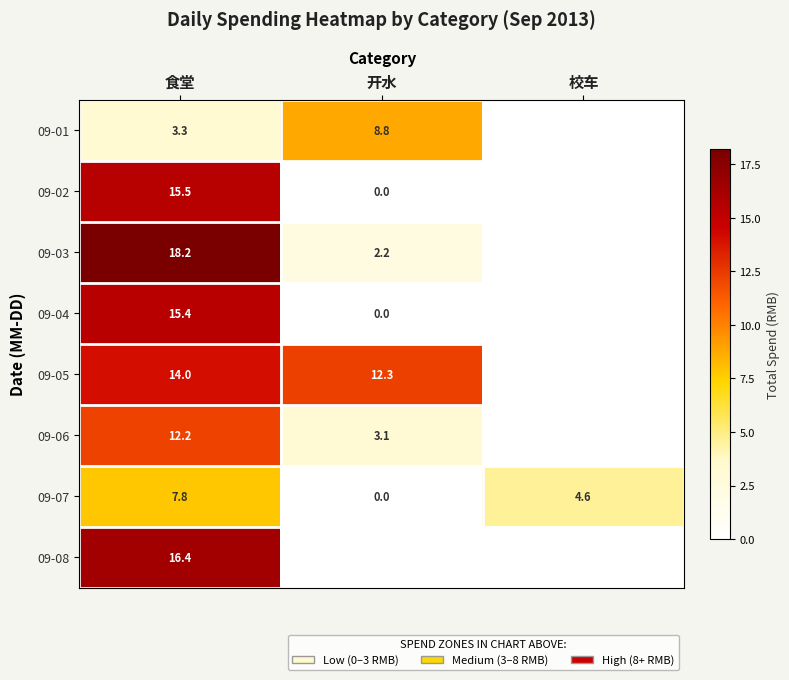

Rank the series at 食堂 from lowest to highest value.

09-01, 09-07, 09-06, 09-05, 09-04, 09-02, 09-08, 09-03